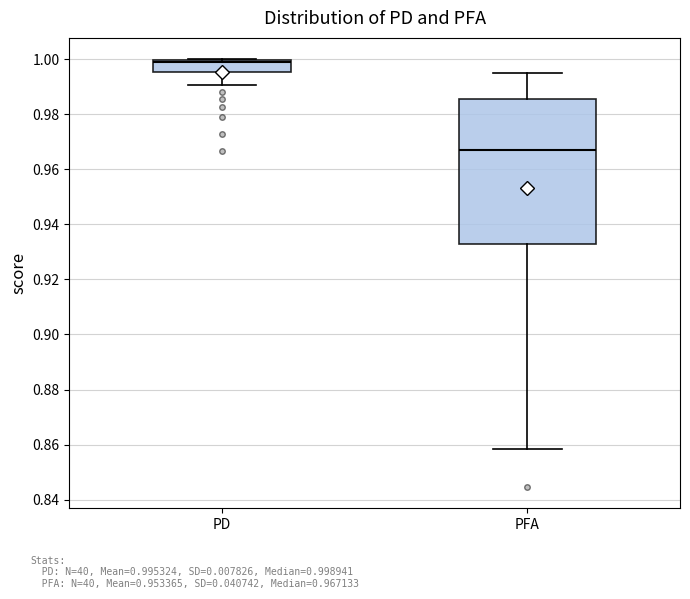

Where does the median line of the box for PFA sit on the y-axis? The values are not printed on the chart, so give them approximately, as read against the axis.

0.968